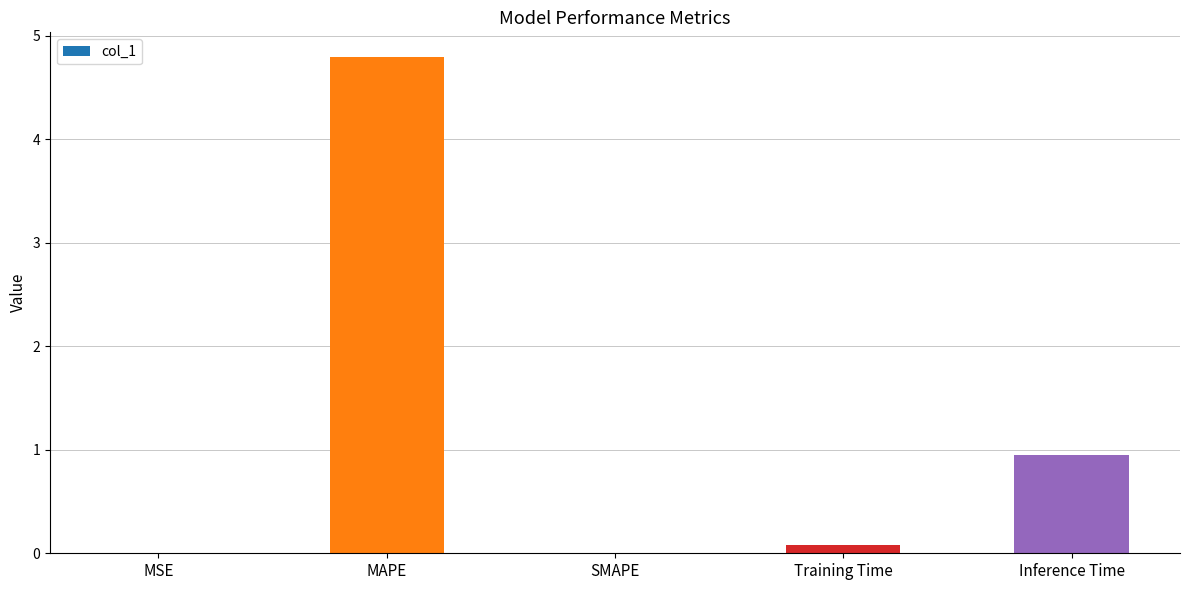

Is it true that the value at MSE is 0.0?

True